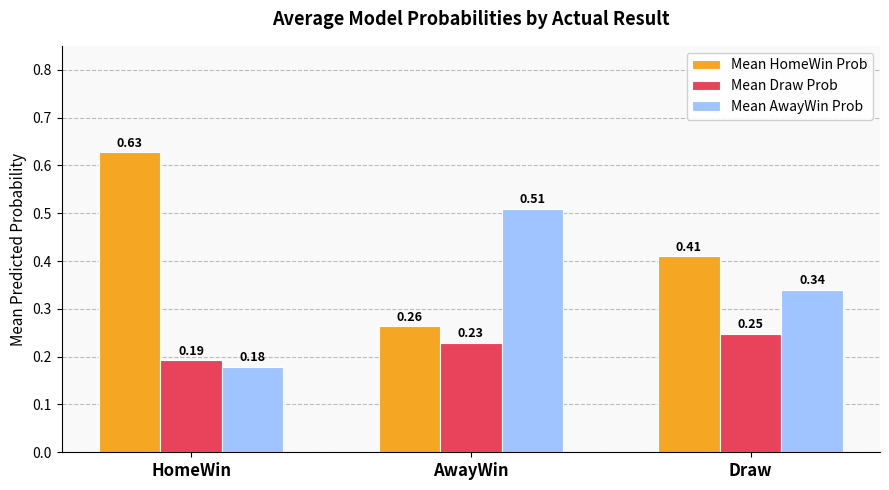

How many groups of bars are there?

3